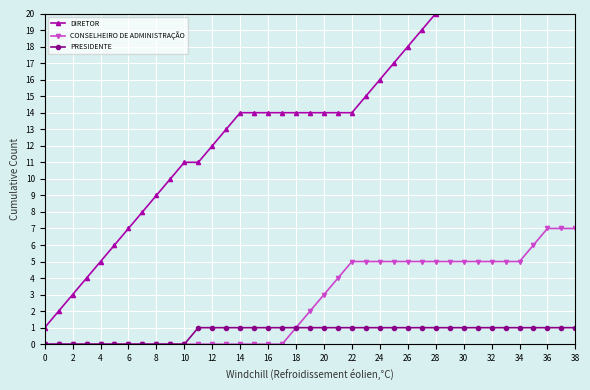

What is the sum of the CONSELHEIRO DE ADMINISTRAÇÃO values at 31 and 32?

10